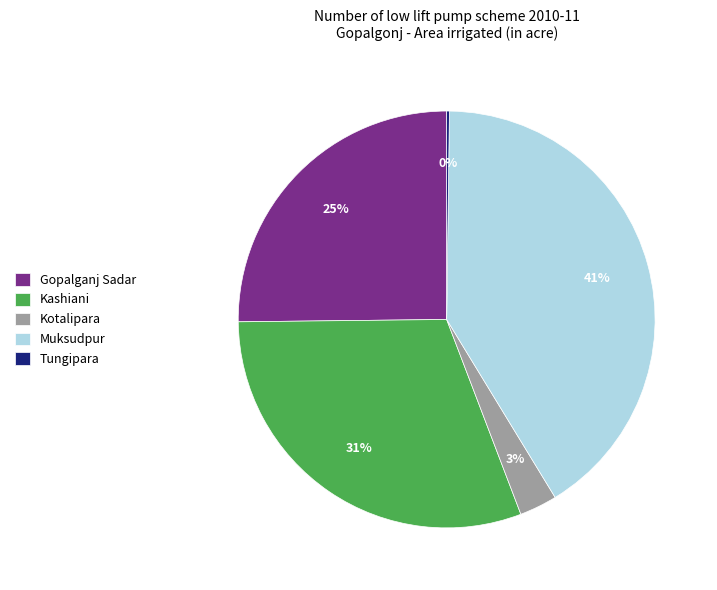

True or false: Kashiani accounts for 21% of the total.

False